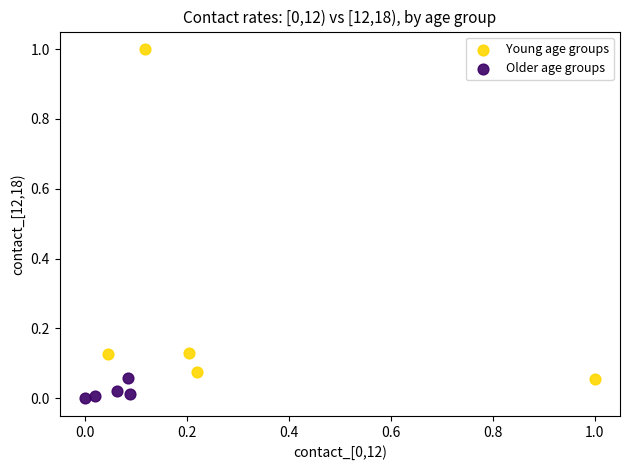

Which series contains the lowest Y value?

Older age groups